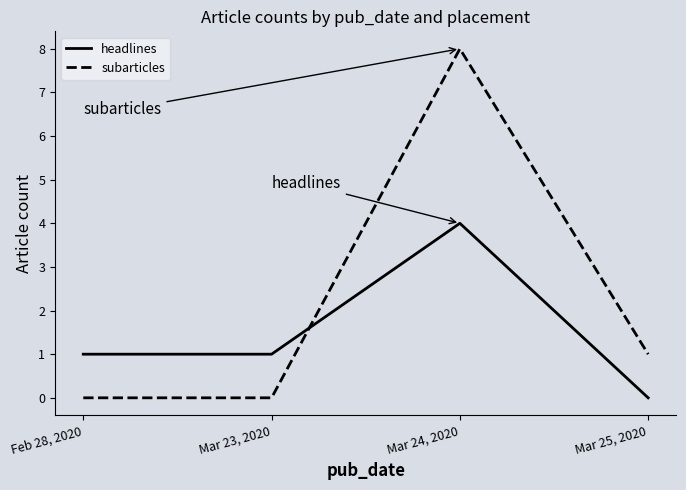

What is the sum of the headlines values at Mar 25, 2020 and Mar 24, 2020?

4